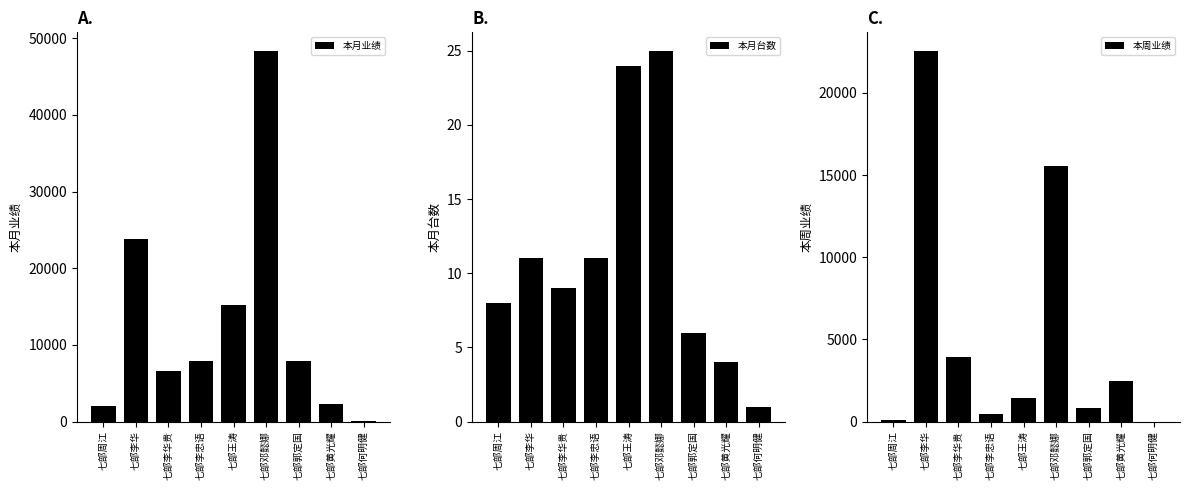

Rank the series by their maximum value, from highest to lowest.

本月业绩, 本周业绩, 本月台数